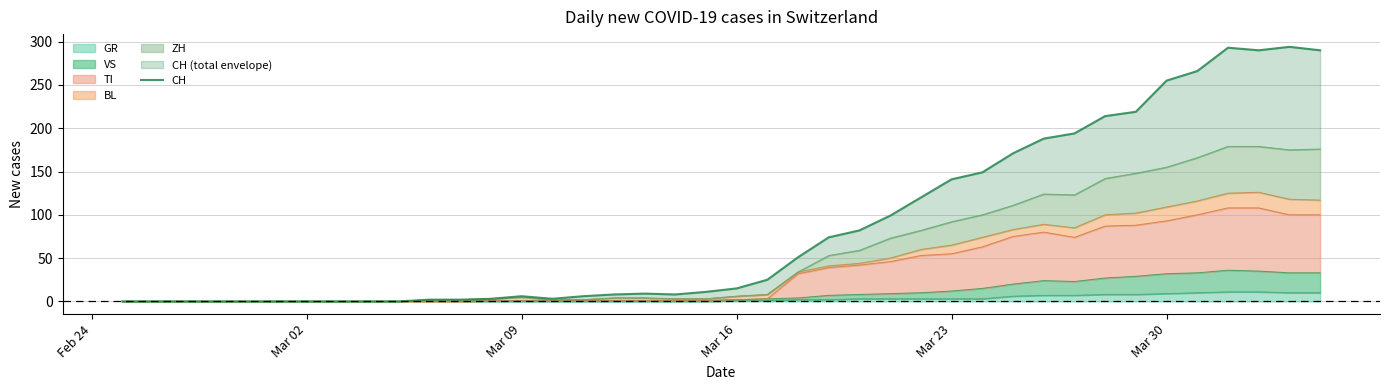

What is the maximum value for GR?

11